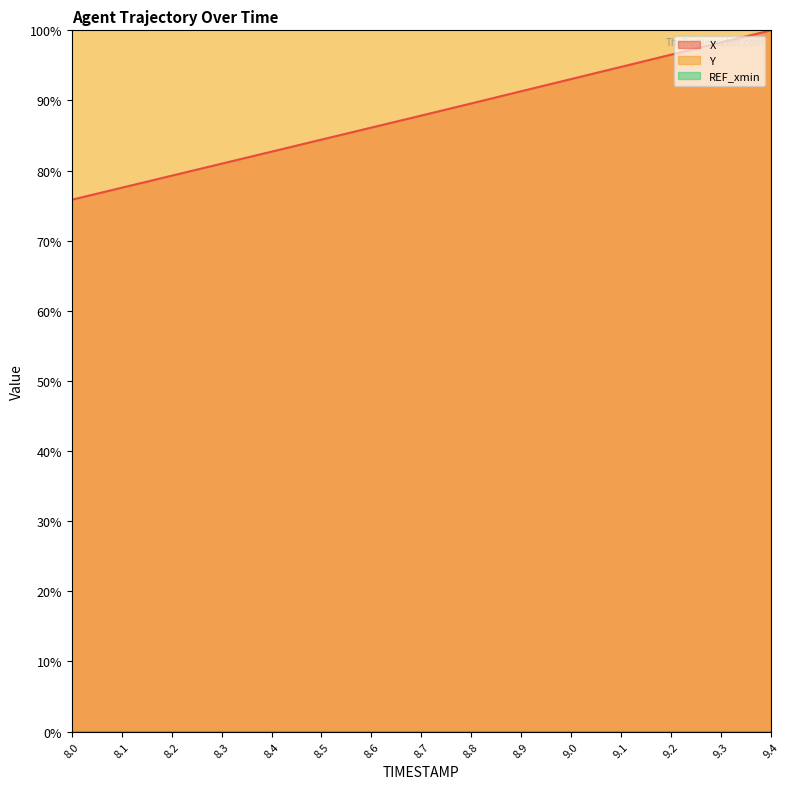

Where is X nearest to the value 87?

8.7